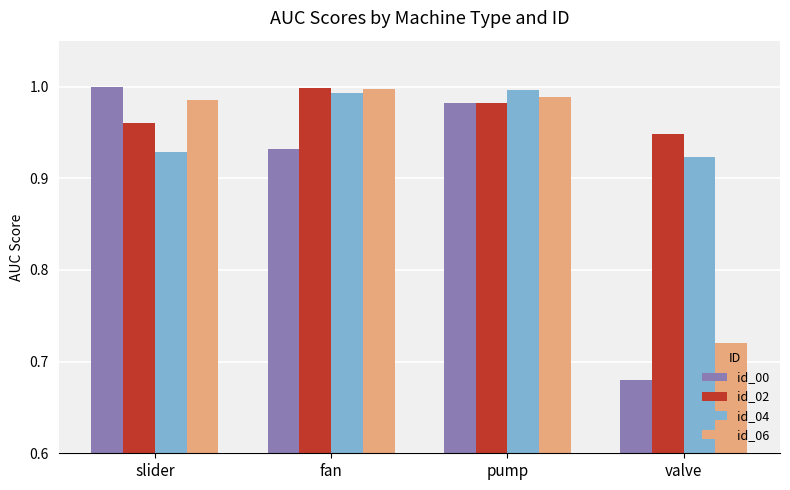

What is the sum of all id_00 values?

3.6